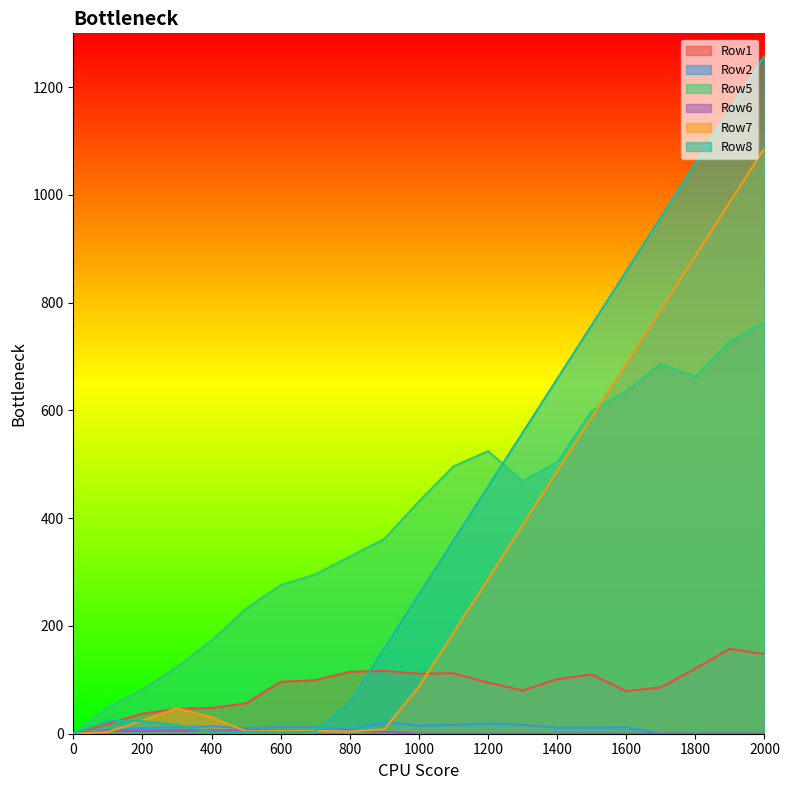

What is the difference between the maximum and minimum values in the Row1 series?

157.5